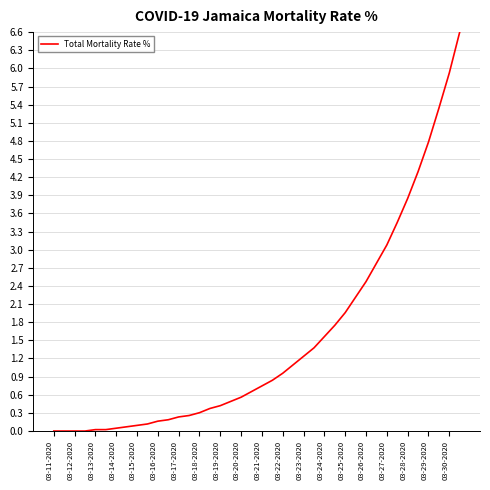

What is the maximum value shown in the chart?

6.6